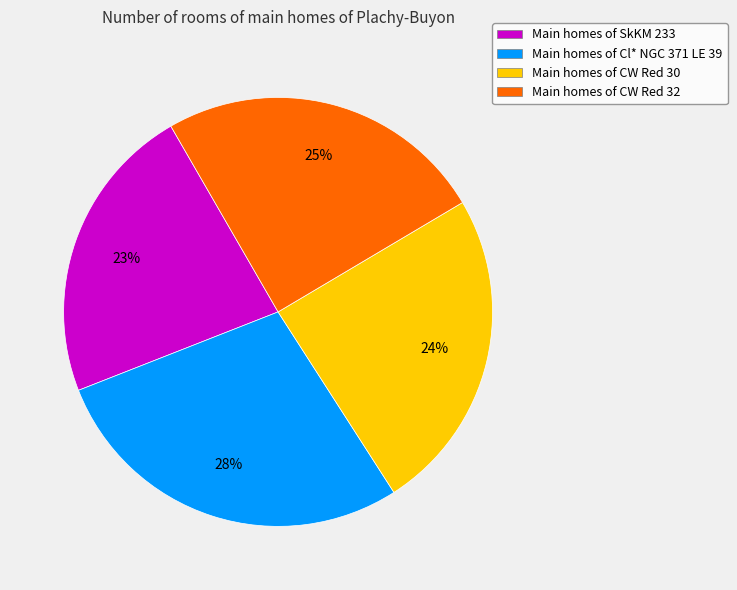

Approximately how many times larger is the value at Main homes of Cl* NGC 371 LE 39 compared to Main homes of CW Red 32?

1.1